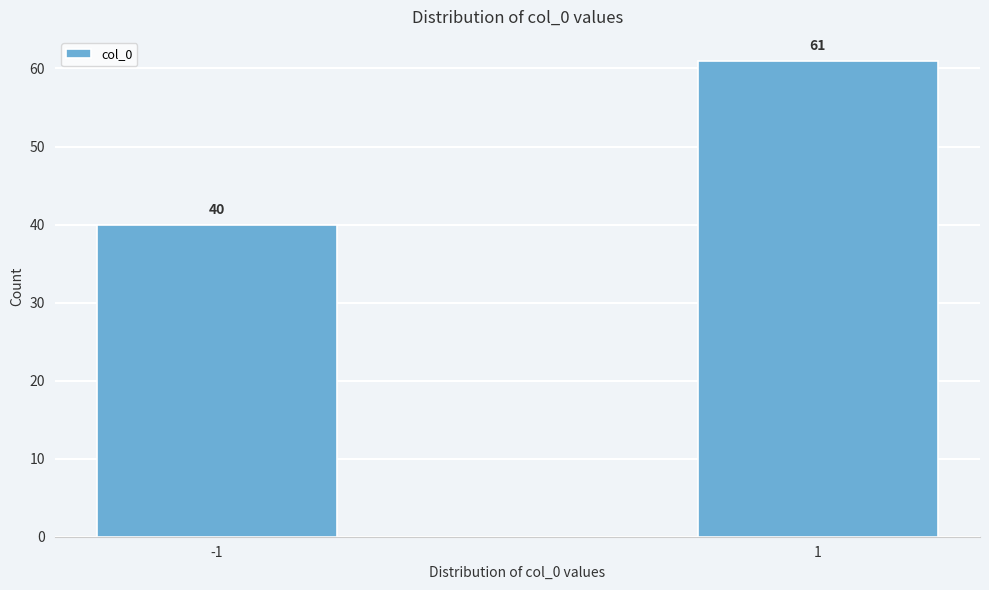

Reading left to right, extract all data points from this chart.

40	61